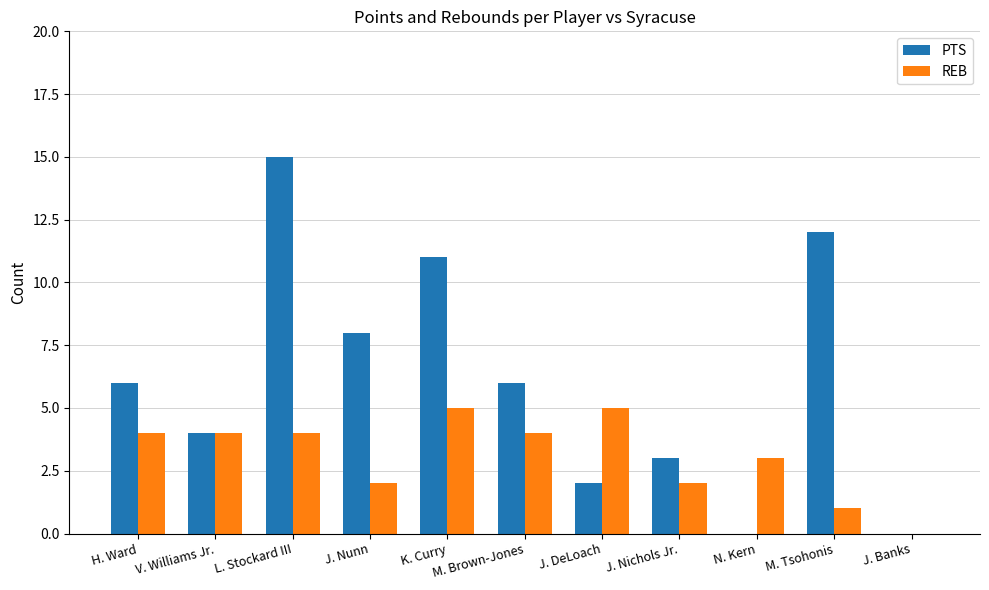

Is the value of PTS at J. Nichols Jr. greater than the value of REB at M. Tsohonis?

Yes